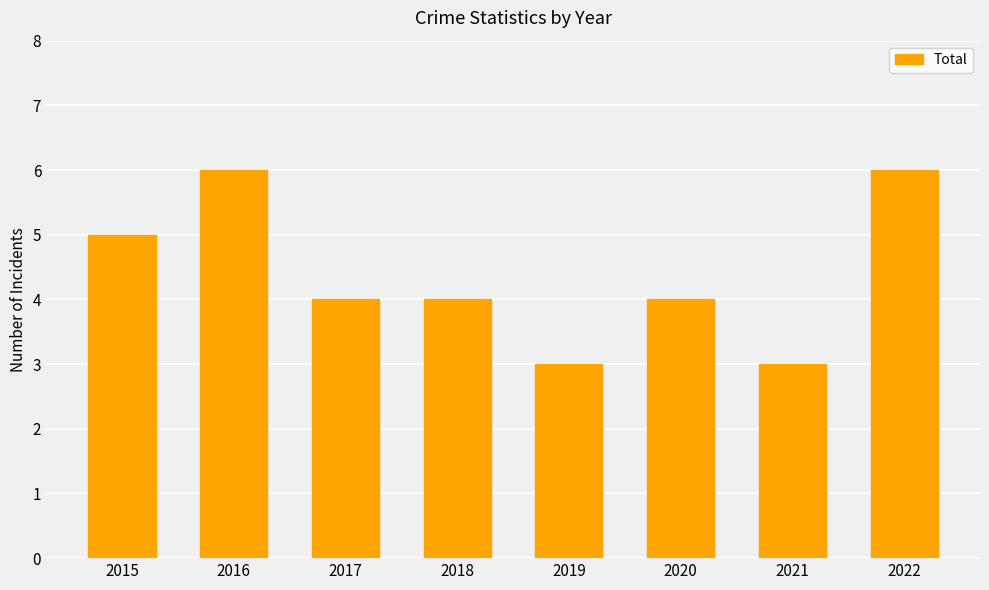

Between 2017 and 2019, which is larger?

2017